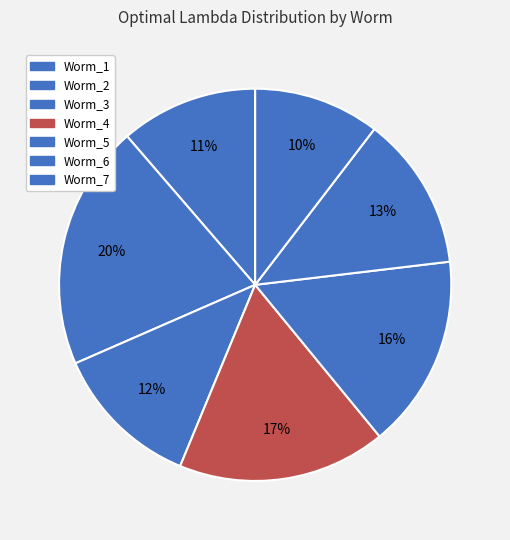

How many slices are in this pie chart?

7